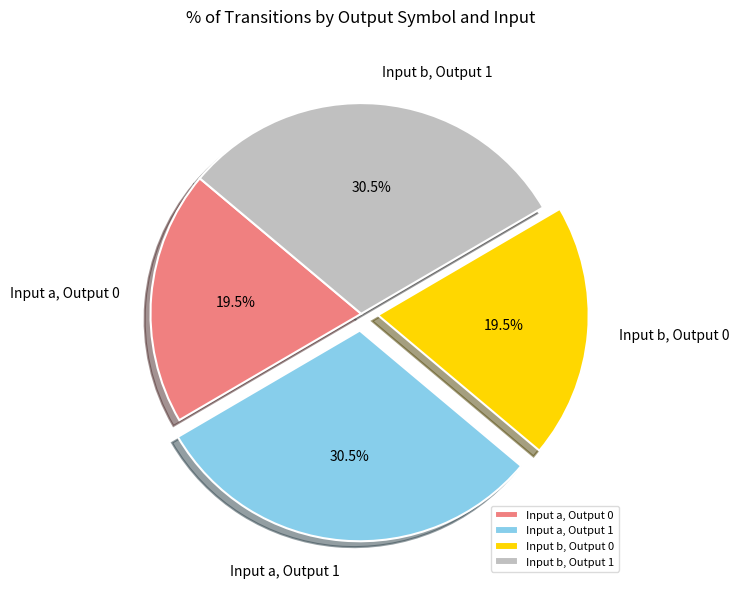

Count the number of slices in the pie.

4